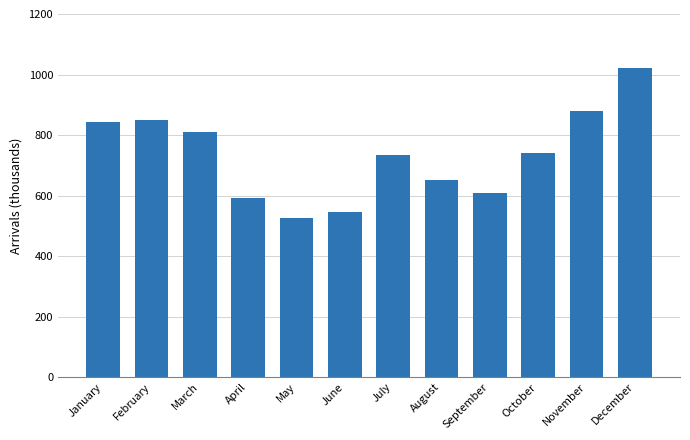

Which label corresponds to the smallest value in the chart?

May